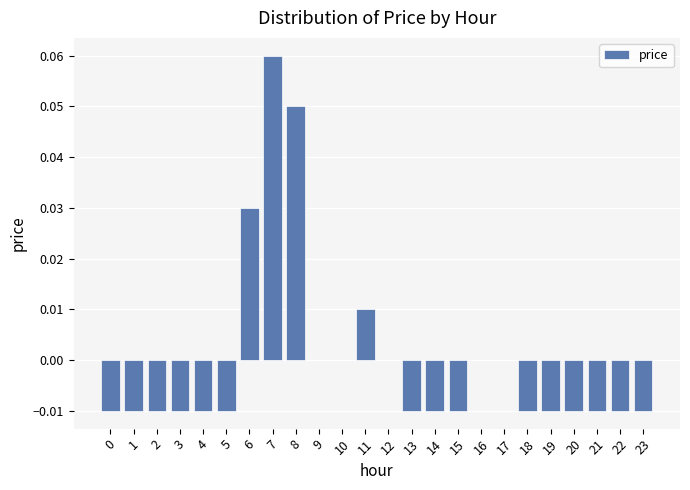

At which category does the chart reach its peak across all series?

7